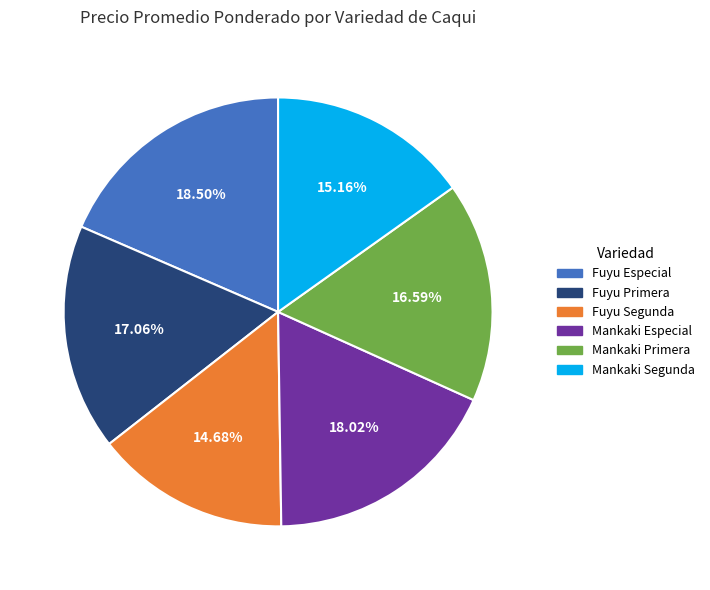

Does any single category account for the majority?

No